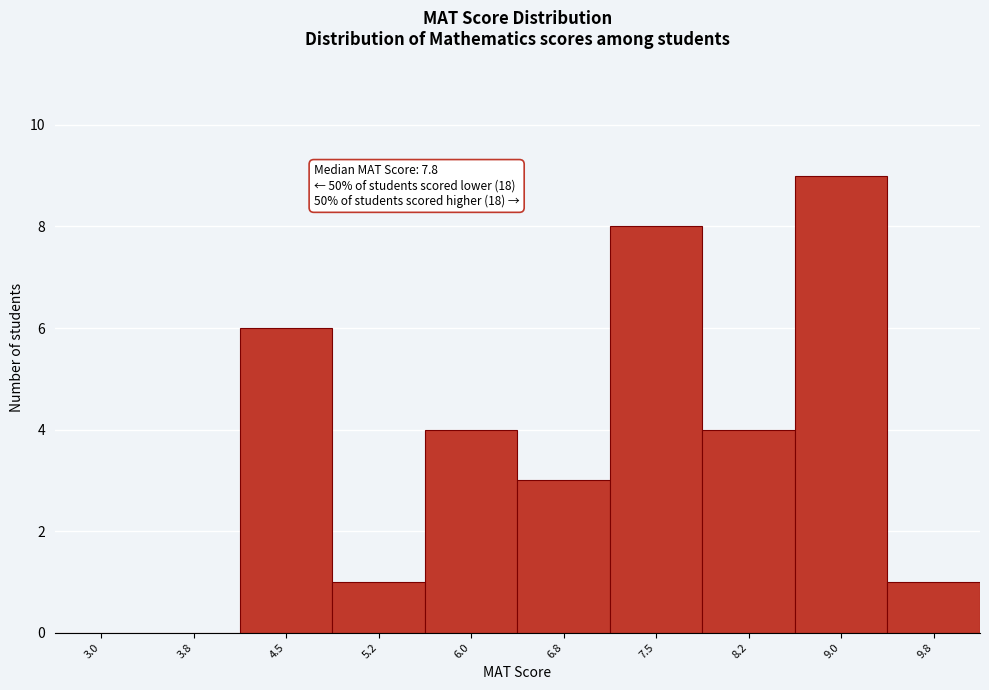

Reading right to left, extract all data points from this chart.

9.8=1	9.0=9	8.2=4	7.5=8	6.8=3	6.0=4	5.2=1	4.5=6	3.8=0	3.0=0